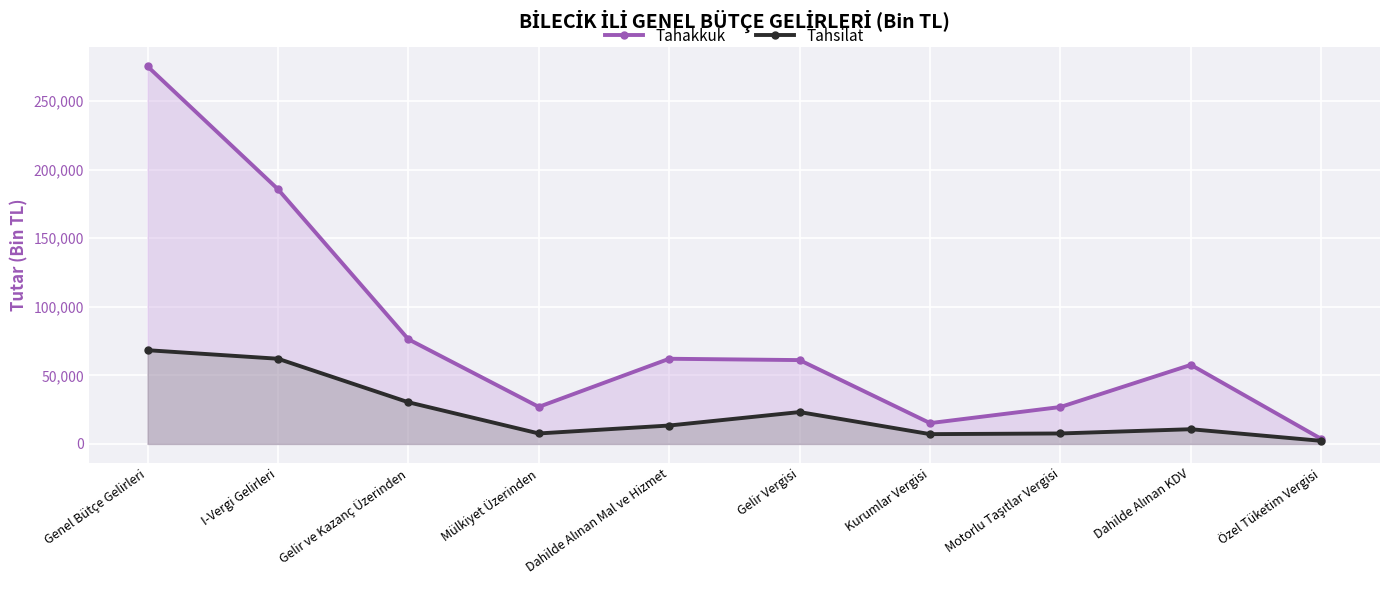

What is the difference between the maximum and minimum values in the Tahakkuk series?

271740